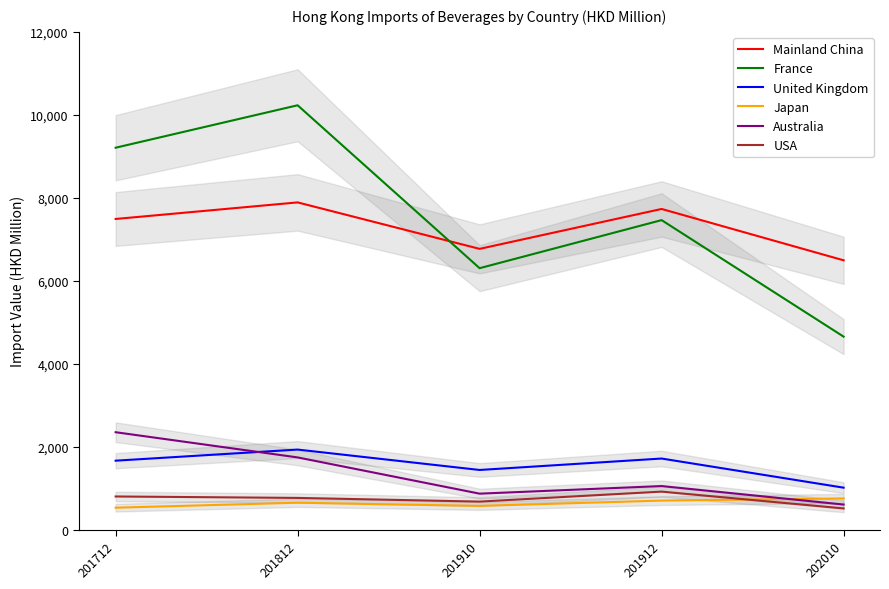

Reading right to left, transcribe all the data shown in this chart.

Mainland China: 202010=6493.5	201912=7731.0	201910=6769.3	201812=7889.3	201712=7489.7
France: 202010=4653.5	201912=7462.2	201910=6303.5	201812=10230.4	201712=9207.3
United Kingdom: 202010=1012.9	201912=1715.2	201910=1439.6	201812=1931.4	201712=1663.5
Japan: 202010=752.9	201912=701.7	201910=573.5	201812=650.3	201712=530.1
Australia: 202010=606.2	201912=1051.9	201910=868.5	201812=1742.1	201712=2349.5
USA: 202010=512.6	201912=918.1	201910=677.1	201812=766.0	201712=800.6